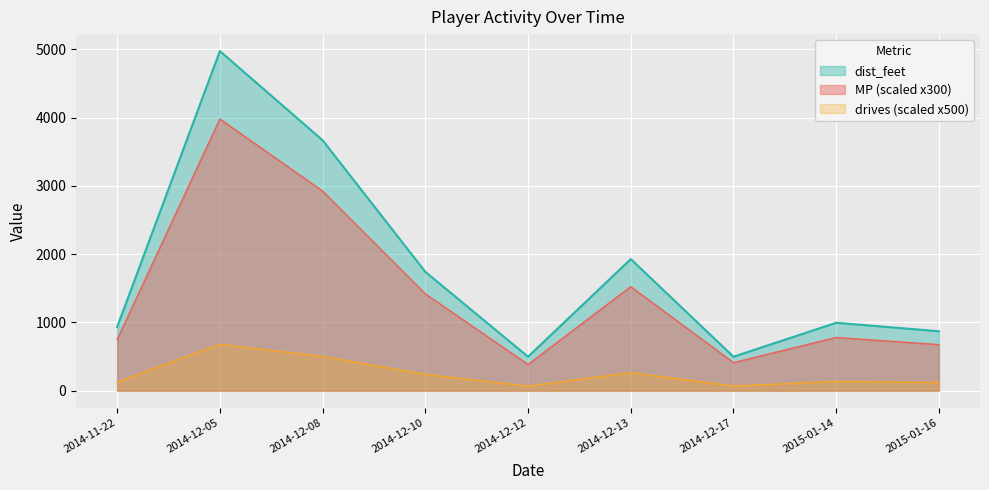

What is the greatest value displayed?

4976.3